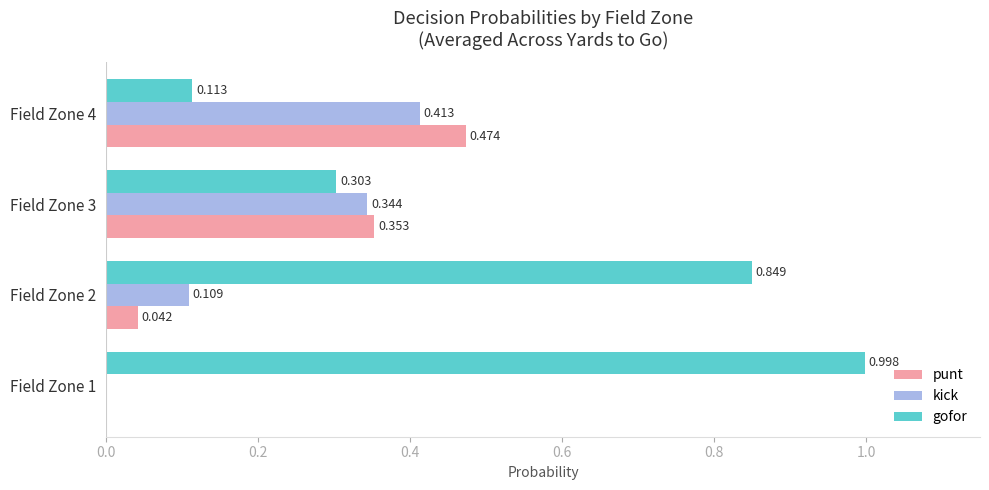

Count the number of data series in this chart.

3